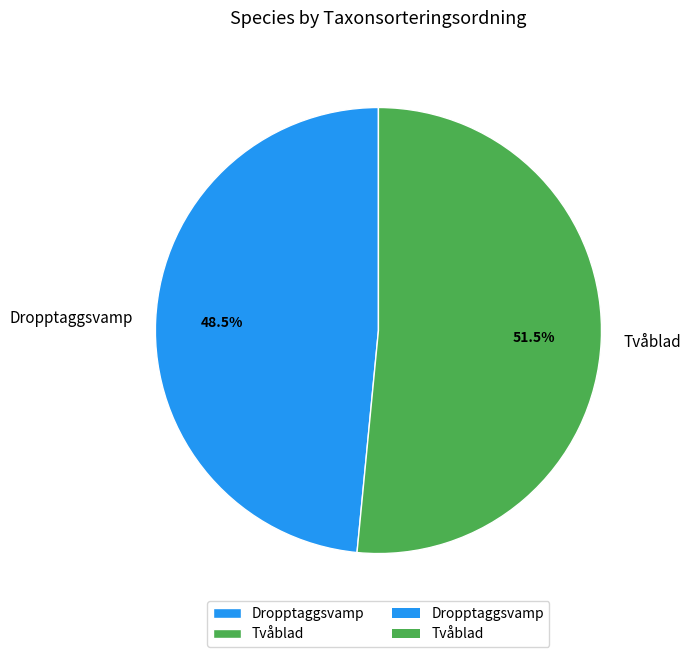

Approximately how many times larger is the value at Dropptaggsvamp compared to Tvåblad?

0.9